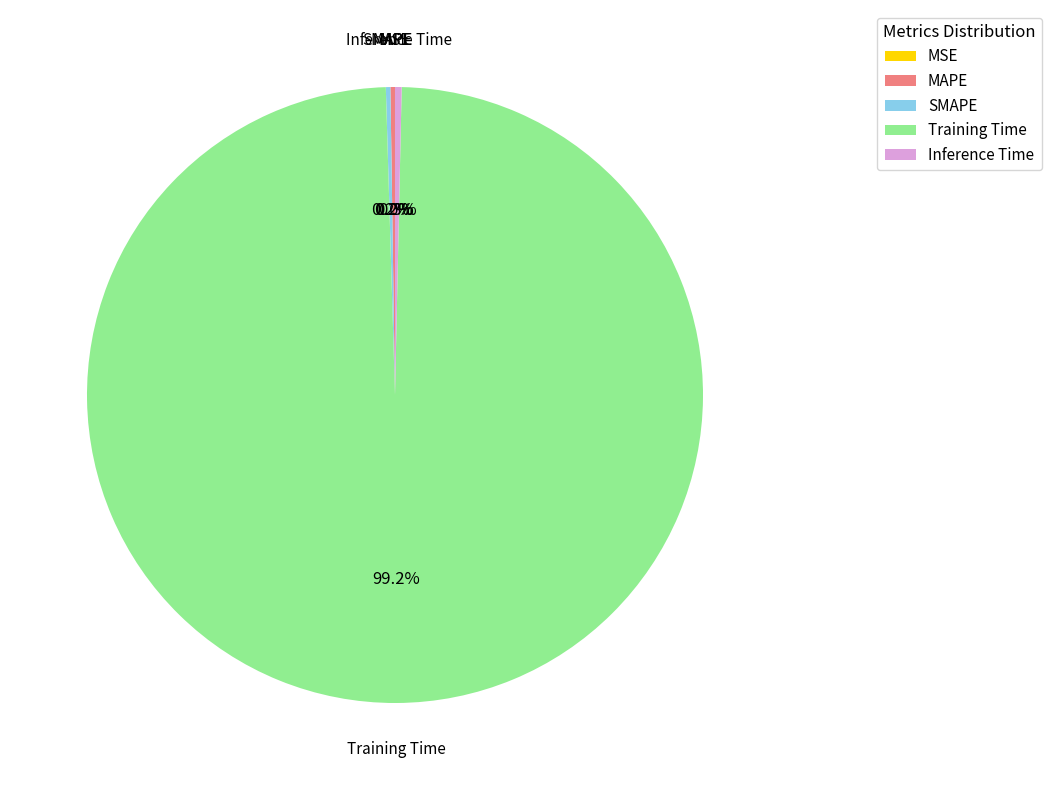

Combined, do Inference Time and Training Time account for over 50%?

Yes